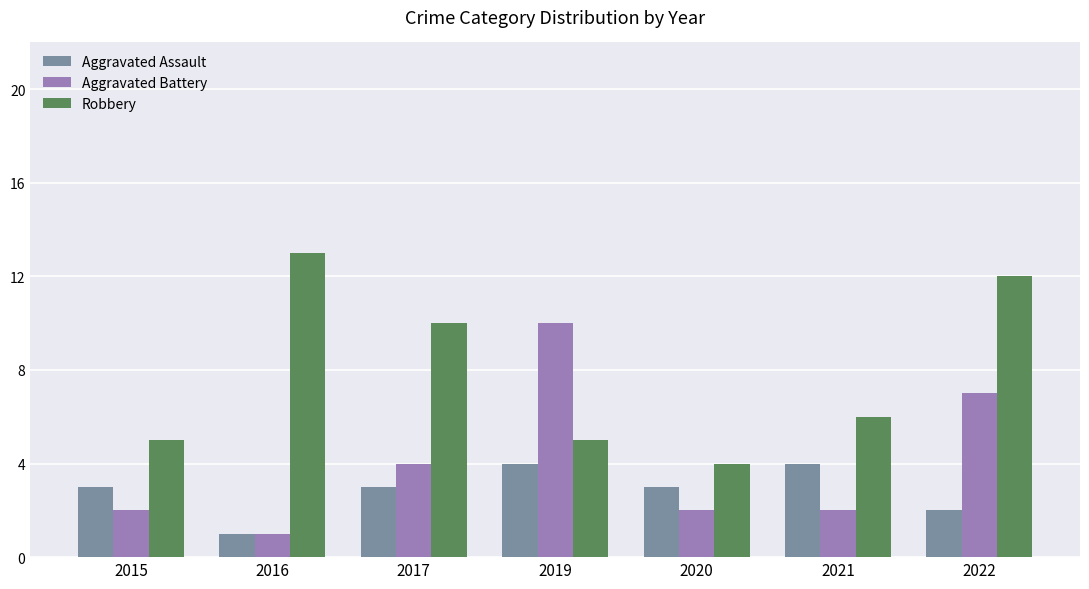

What is the smallest value displayed?

1